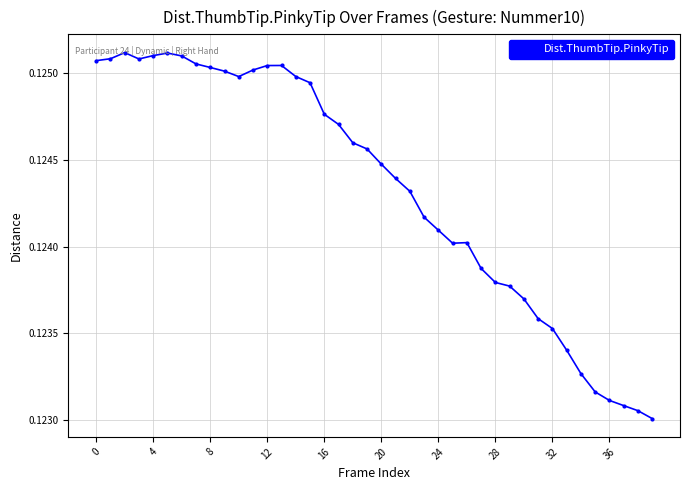

What is the sum of all values?

5.0